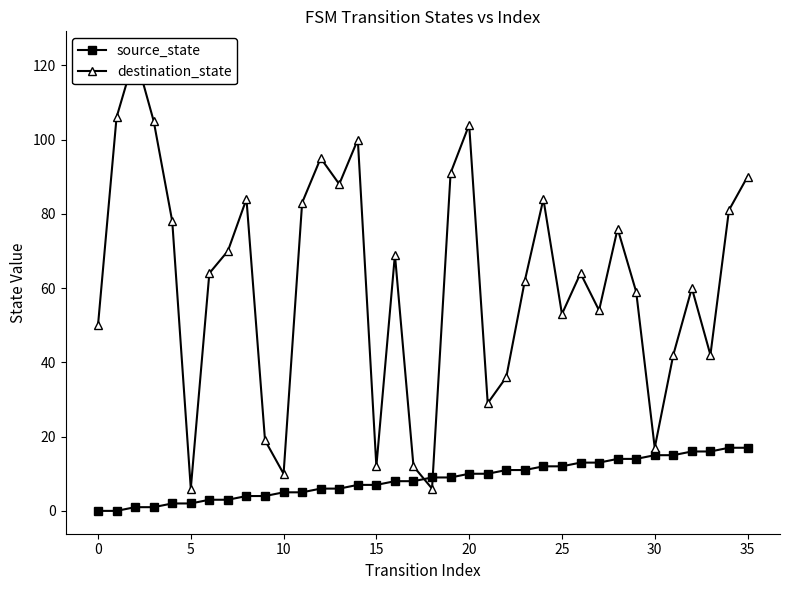

Reading right to left, list all the values displayed in this chart.

source_state: 17	17	16	16	15	15	14	14	13	13	12	12	11	11	10	10	9	9	8	8	7	7	6	6	5	5	4	4	3	3	2	2	1	1	0	0
destination_state: 90	81	42	60	42	17	59	76	54	64	53	84	62	36	29	104	91	6	12	69	12	100	88	95	83	10	19	84	70	64	6	78	105	123	106	50